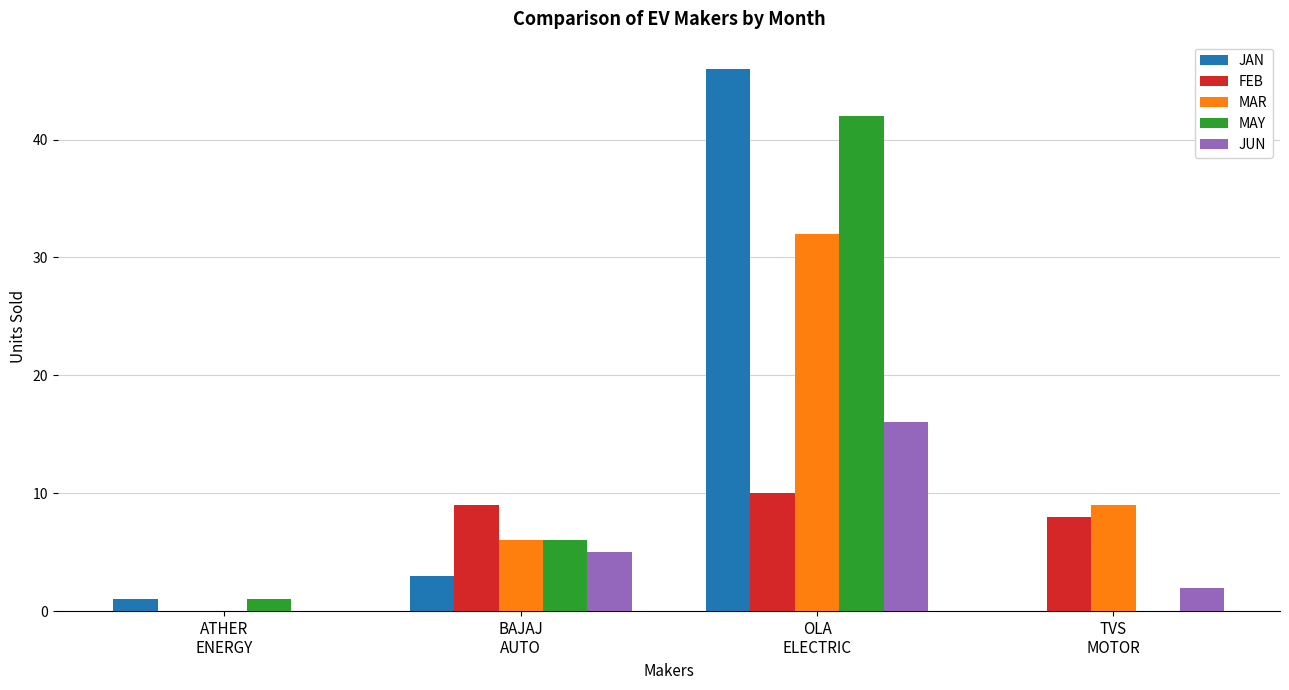

What is the highest value of the FEB series?

10